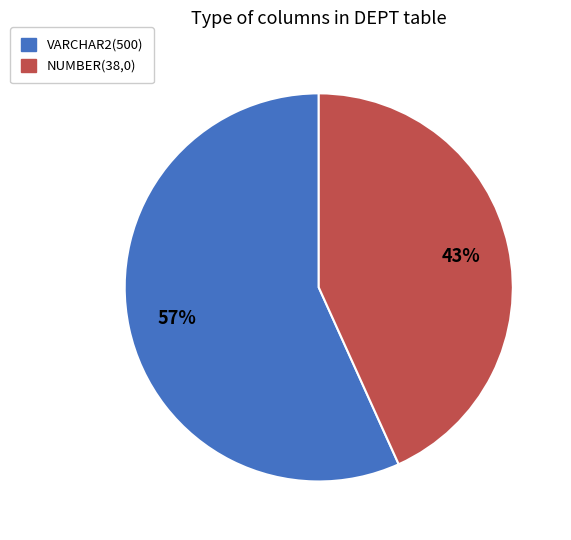

To the nearest percent, what is the average slice percentage?

50%